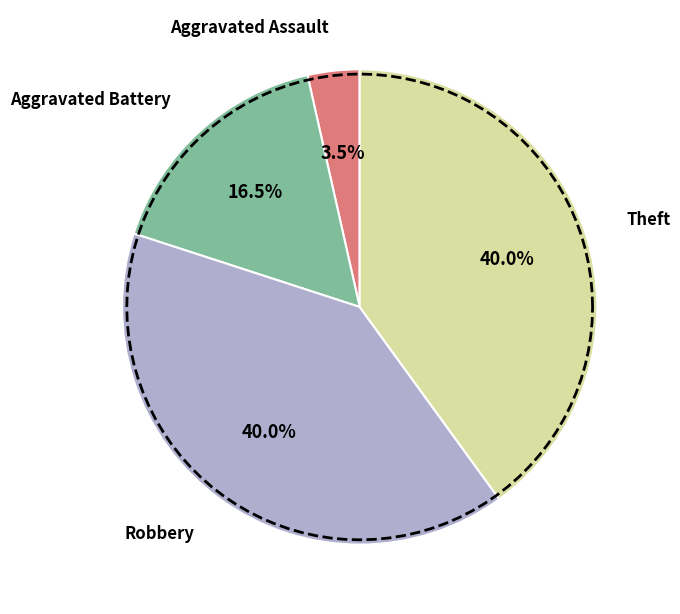

What percentage is the Aggravated Assault slice, to the nearest percent?

4%